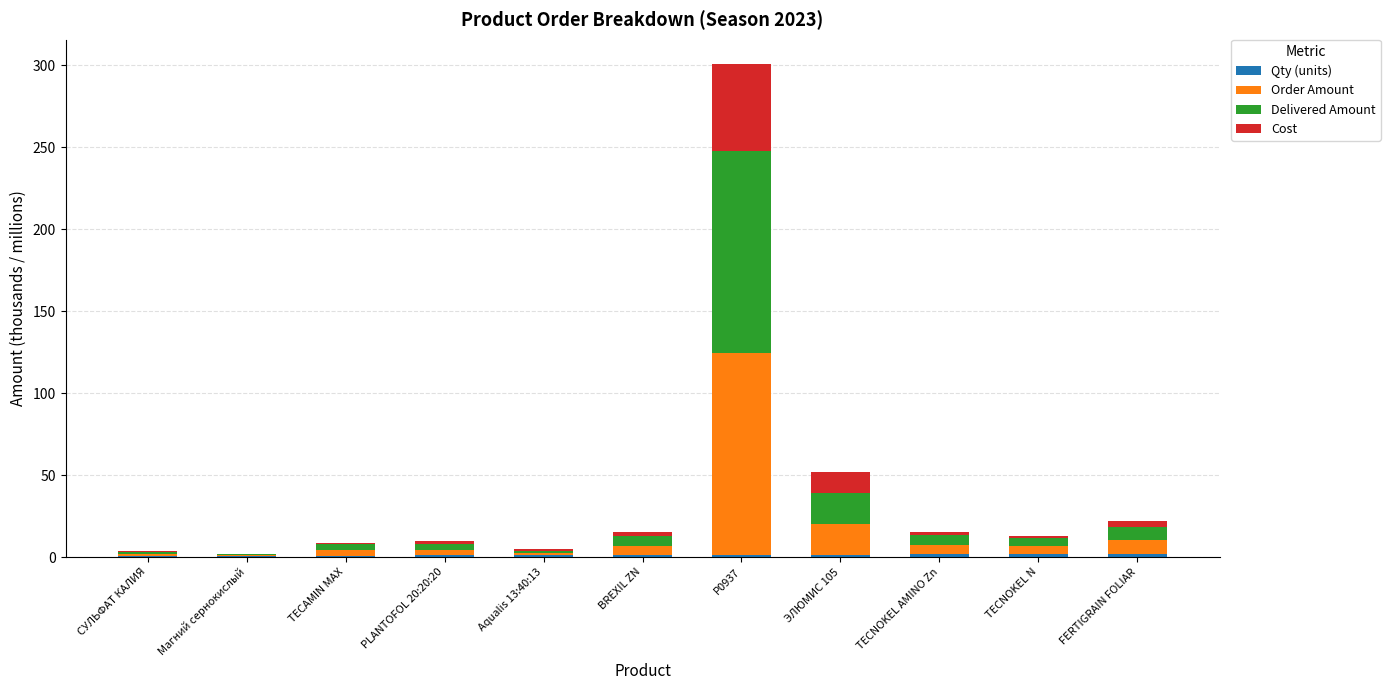

At which category is the sum across all series the highest?

P0937